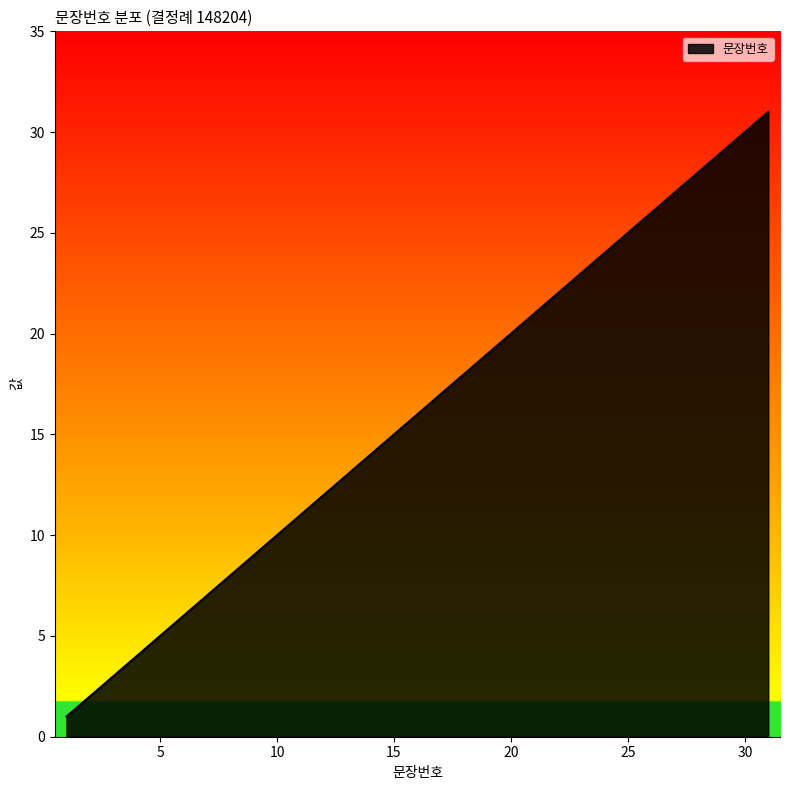

Count the number of categories in the chart.

31